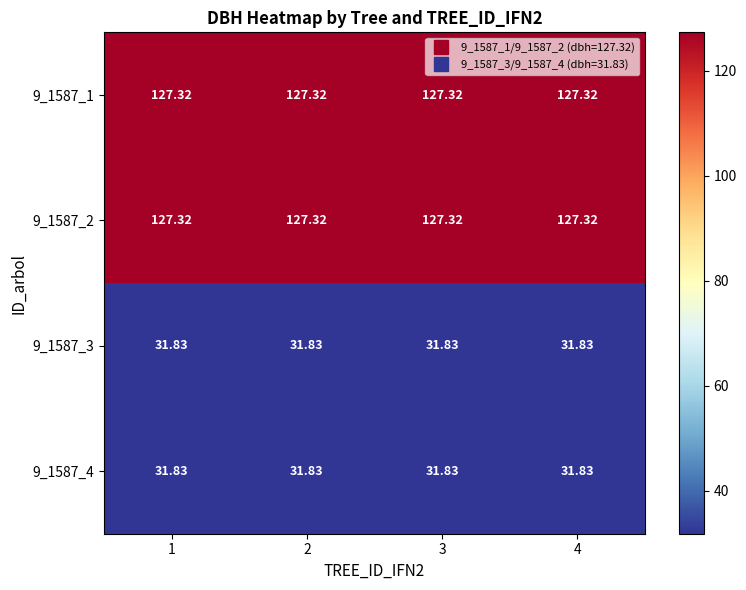

Is the value of 9_1587_1 at 3 greater than the value of 9_1587_3 at 2?

Yes